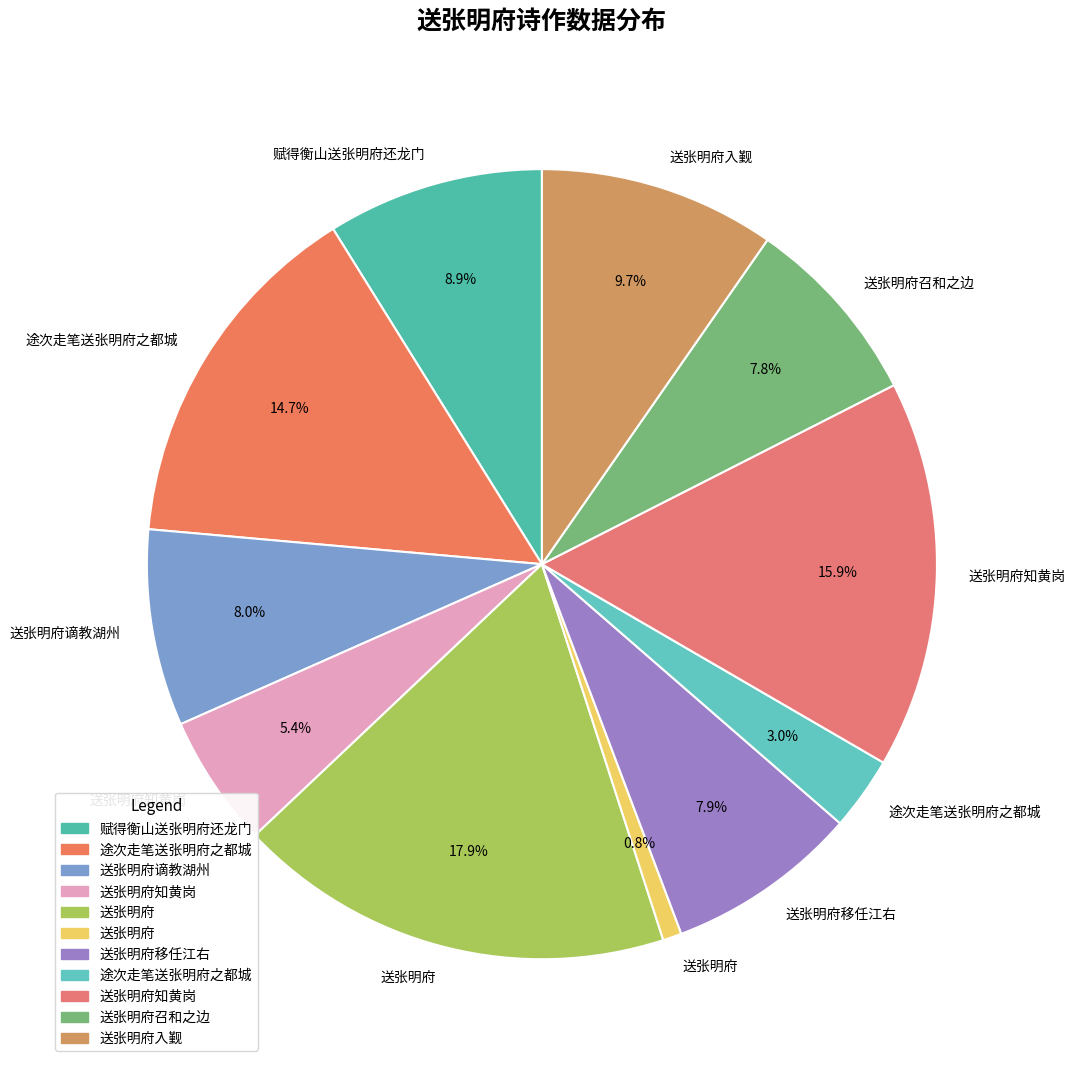

How many slices are in this pie chart?

11